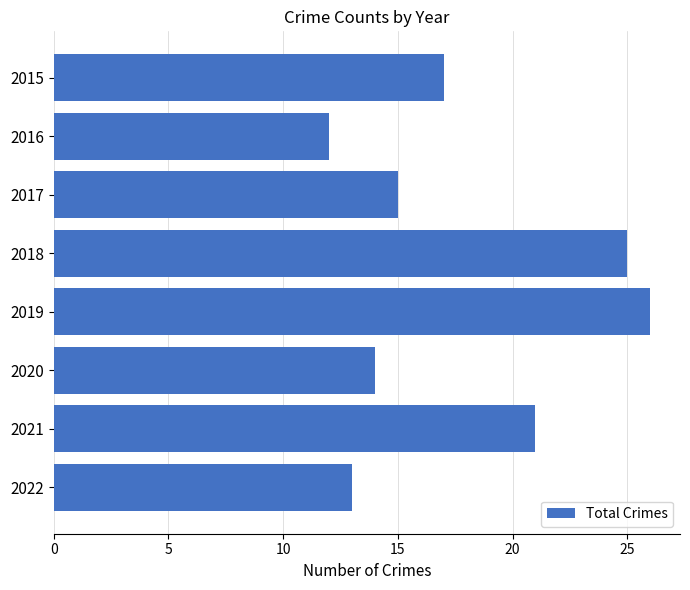

How many categories are shown in the chart?

8